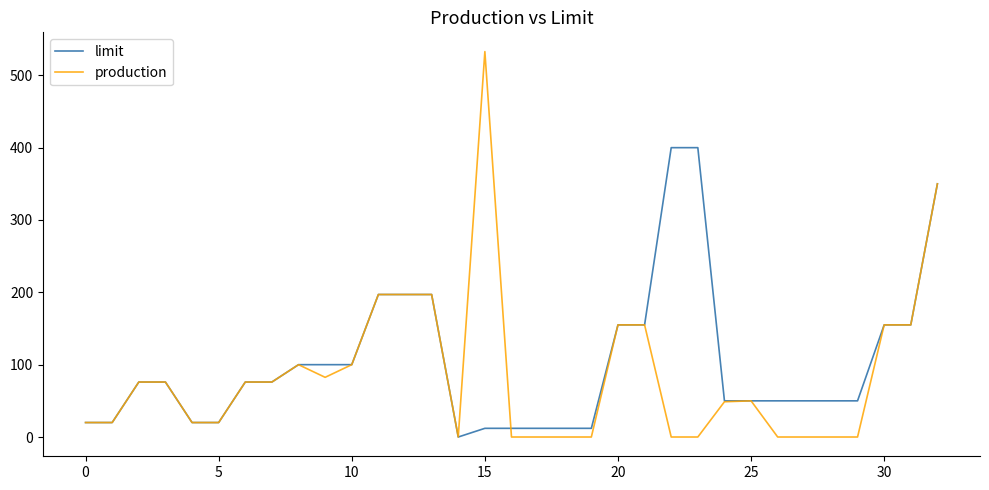

What is the maximum value shown in the chart?

532.8